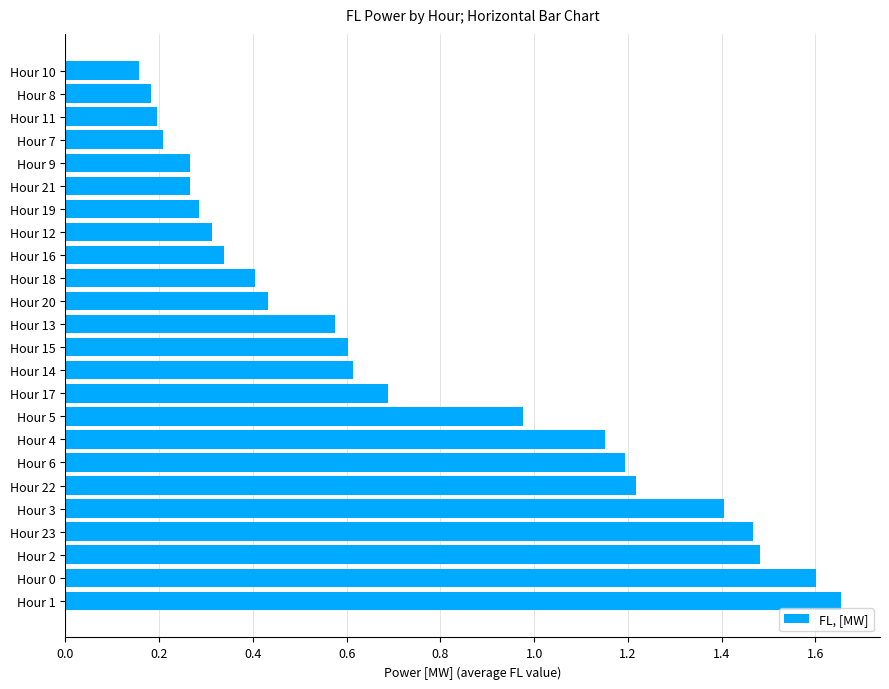

True or false: the data shows 1.9 at Hour 6.

False